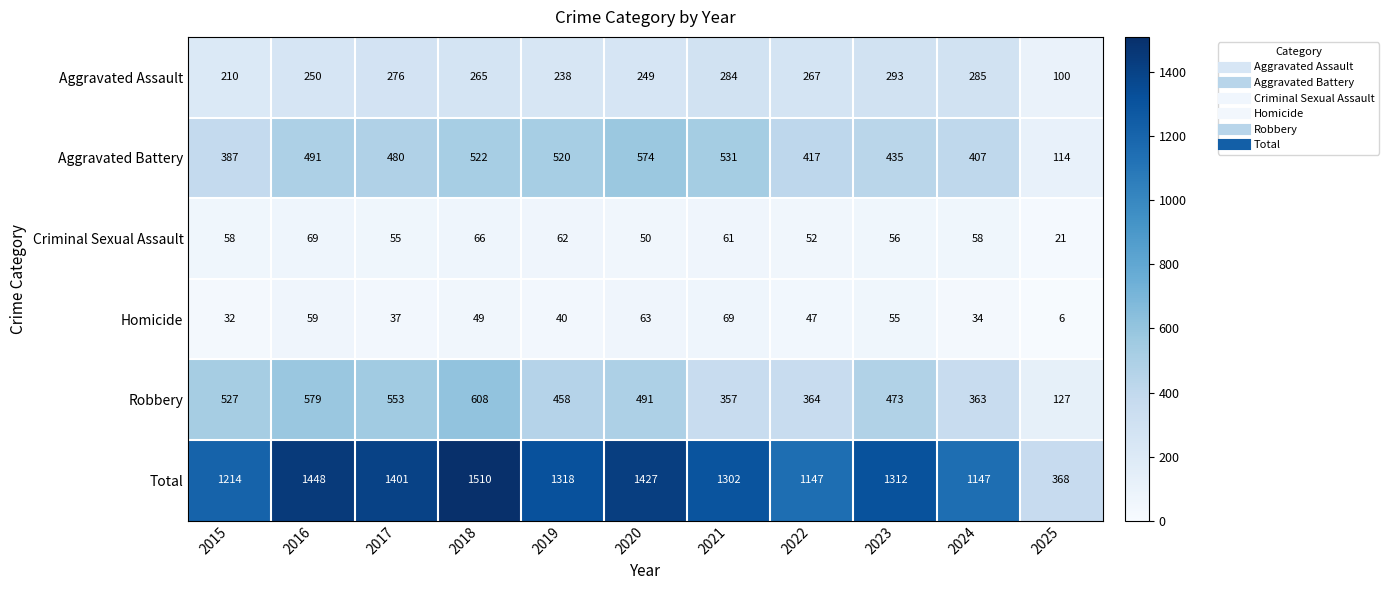

What is the difference between the maximum and minimum values in the Aggravated Battery series?

460